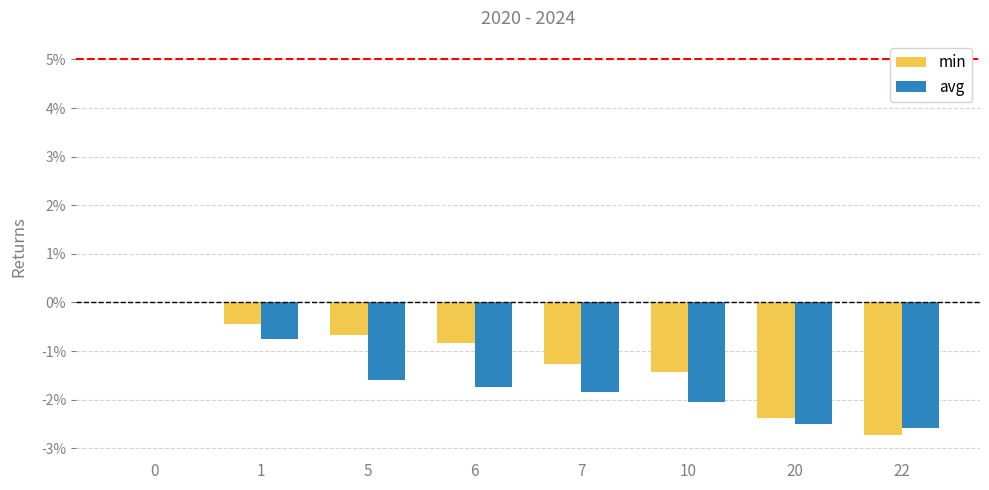

What are all the series names shown in the legend?

min, avg